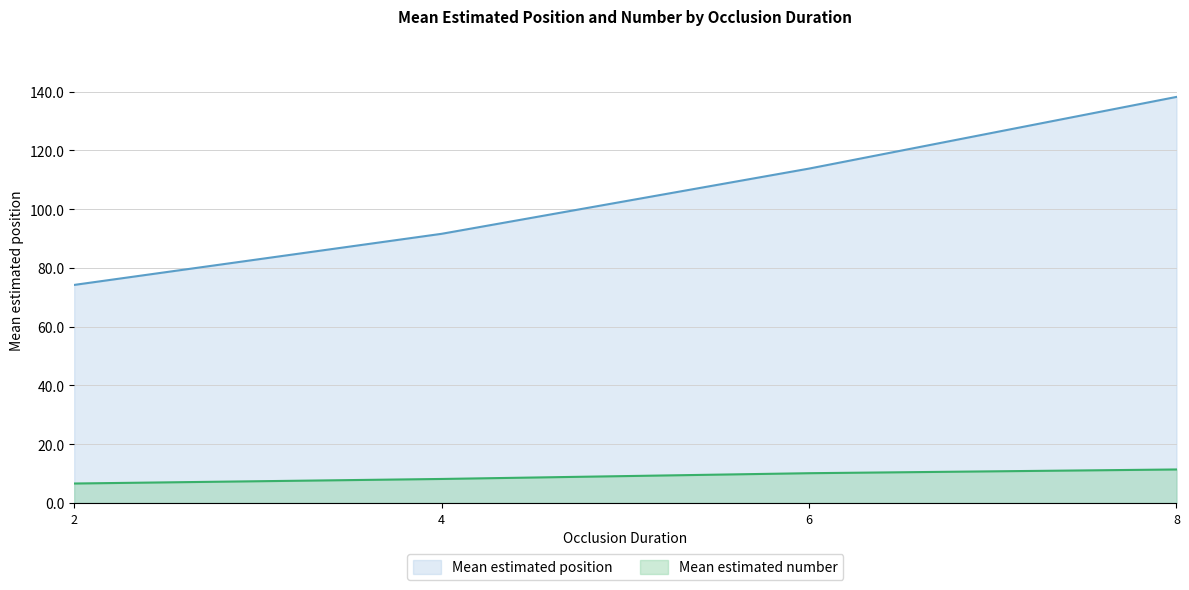

Which series changed the most between 4 and 8?

Mean estimated position